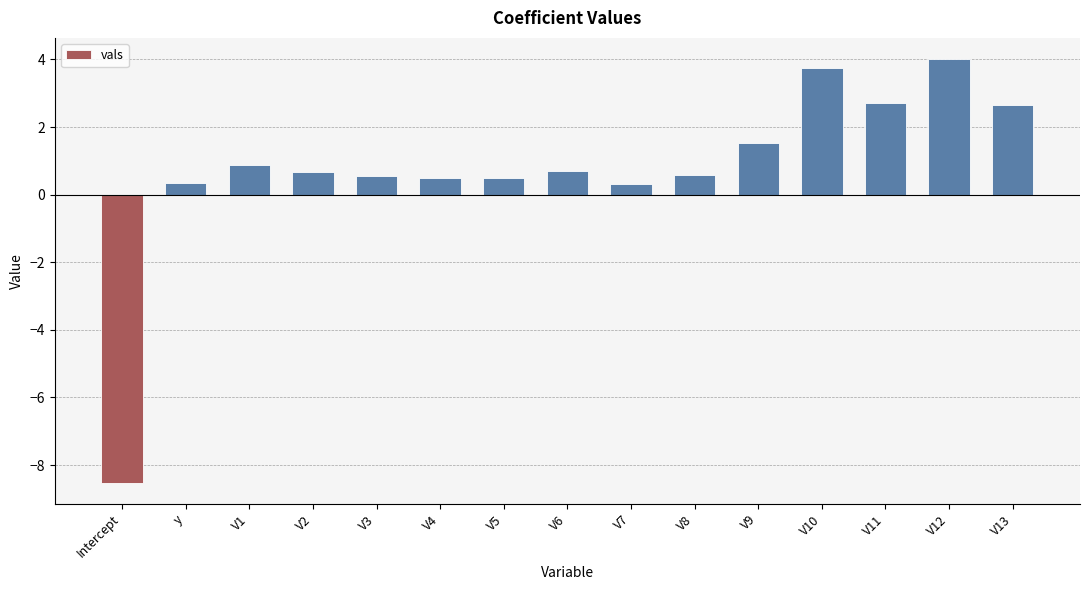

What is the label of the 1st bar from the left?

Intercept